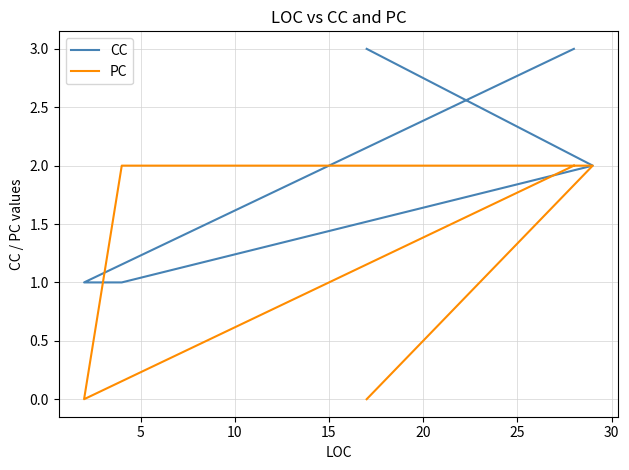

Which series has the largest range (max minus min)?

CC